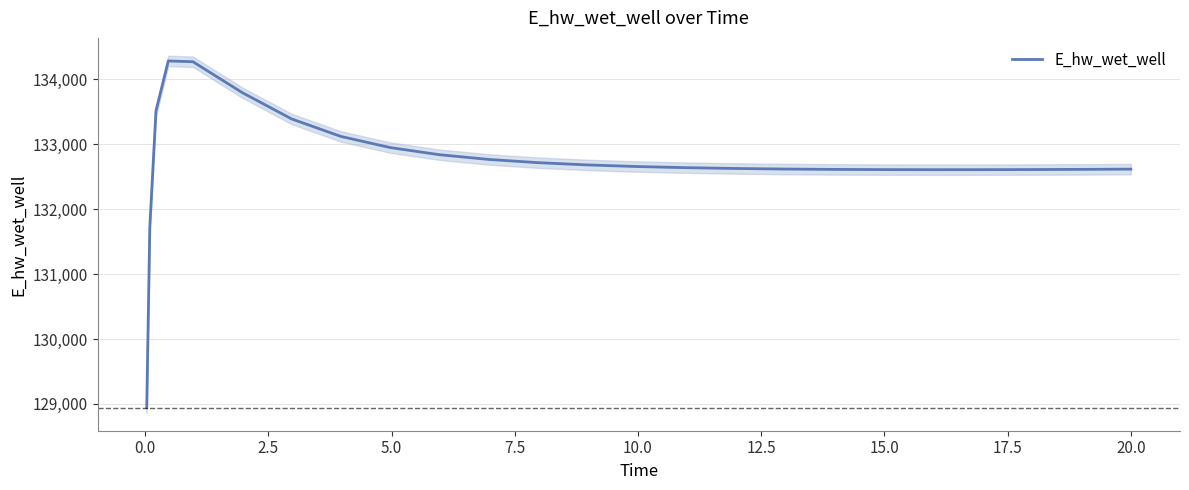

What is the highest value of the E_hw_wet_well series?

134283.7